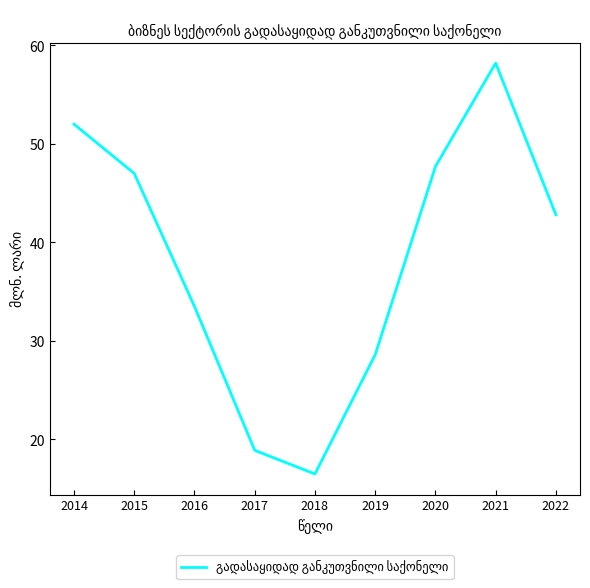

Which category has the highest value across all series?

2021